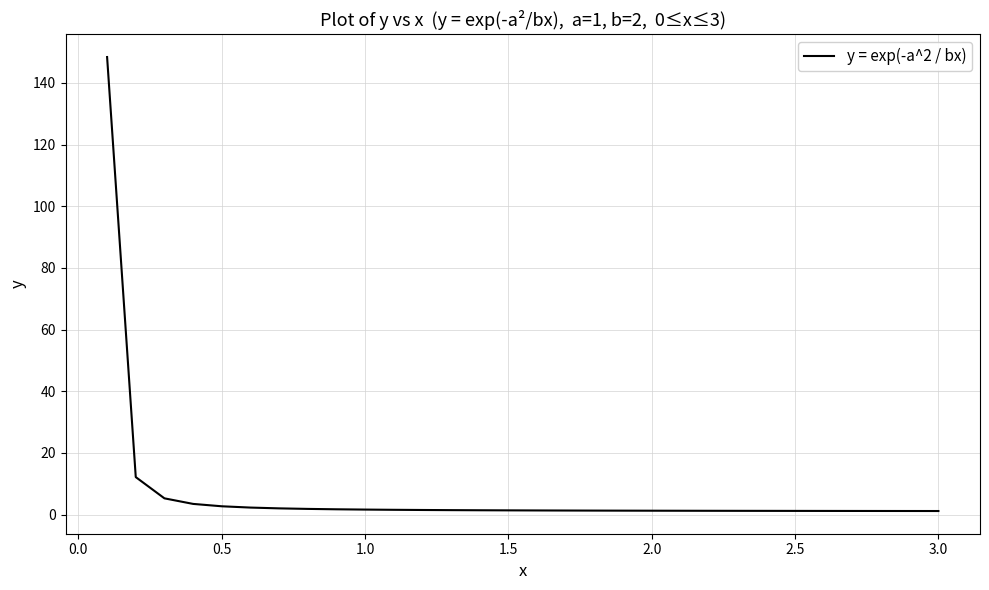

What is the greatest value displayed?

148.4